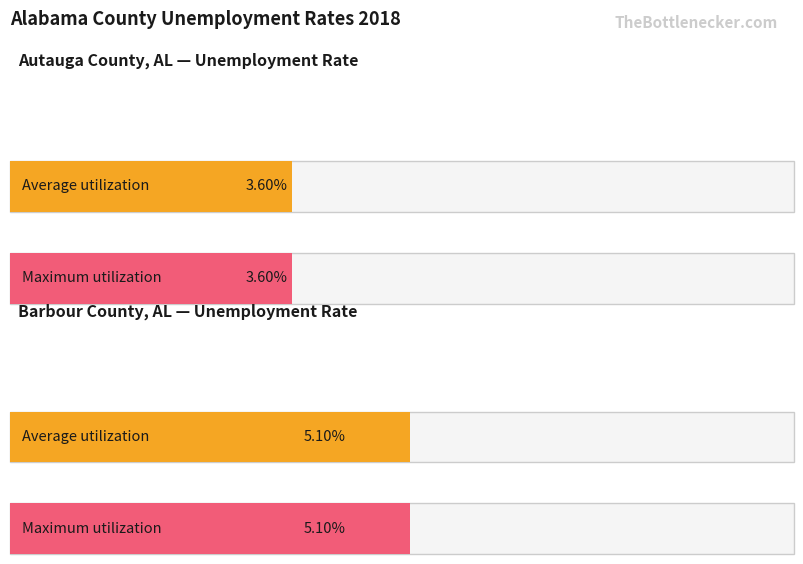

Where does the Maximum utilization series first go above 4?

Barbour County, AL